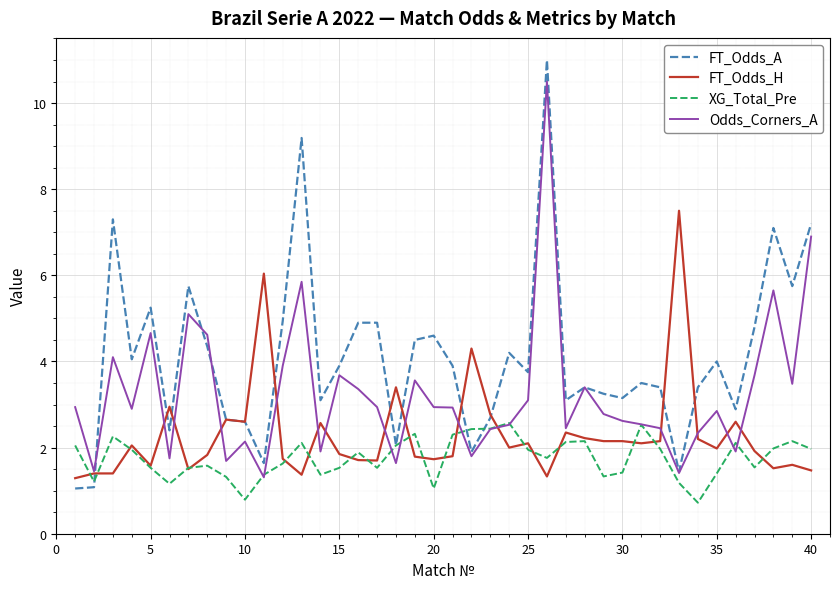

In XG_Total_Pre, how many points are lower than both neighbors (excluding endpoints)?

10